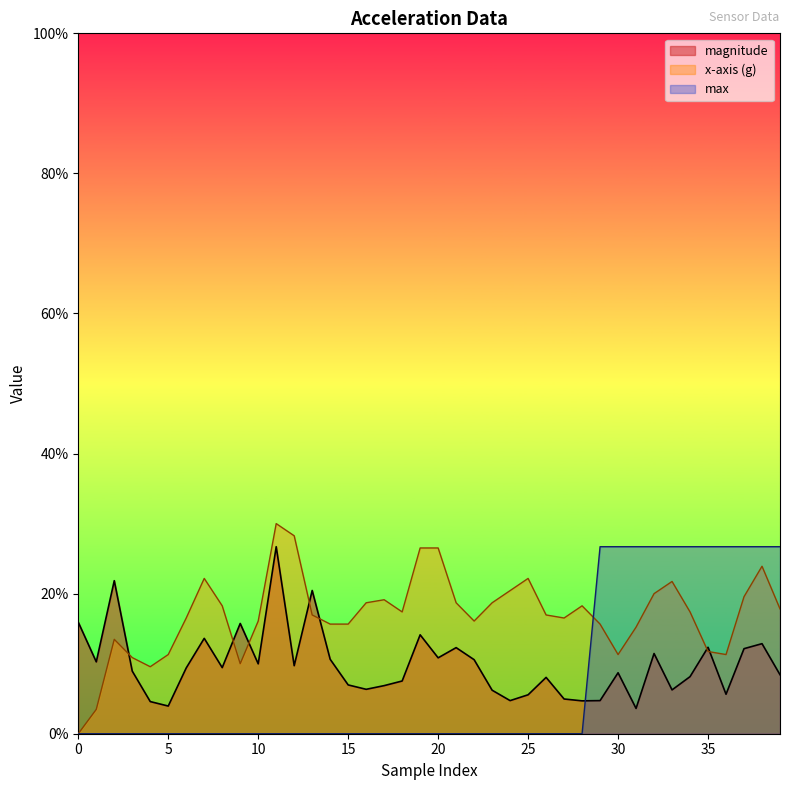

The max series shows 0.0 at 26. True or false?

True